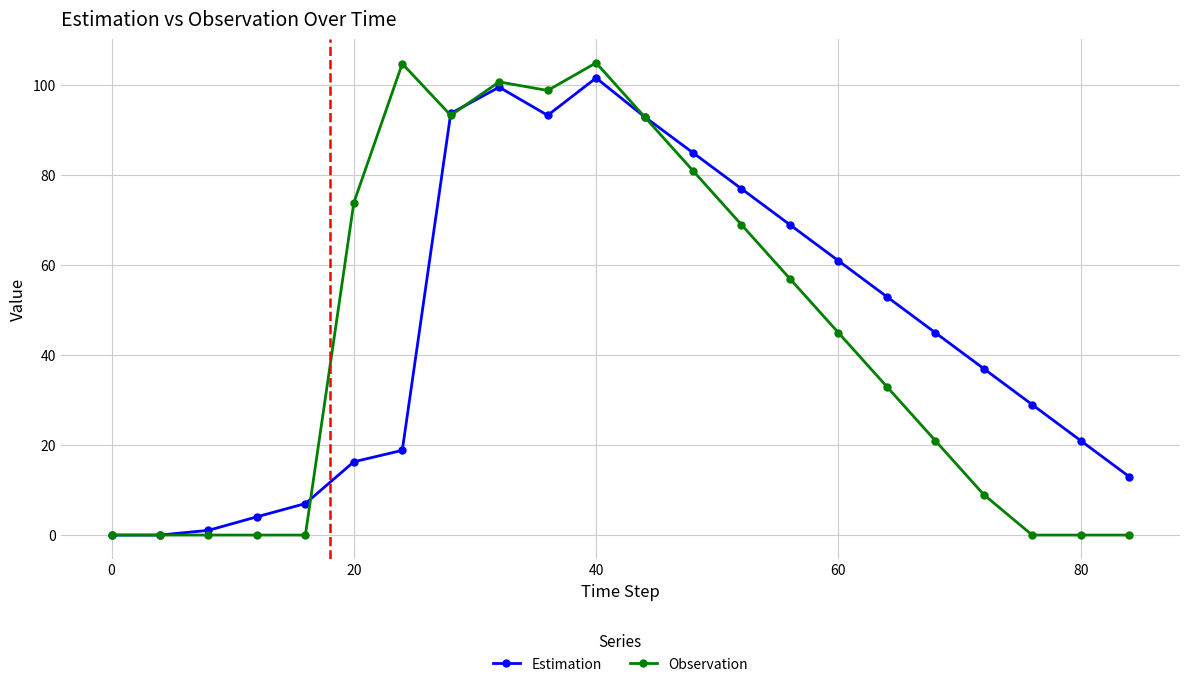

What is the average value of the Estimation series?

46.3